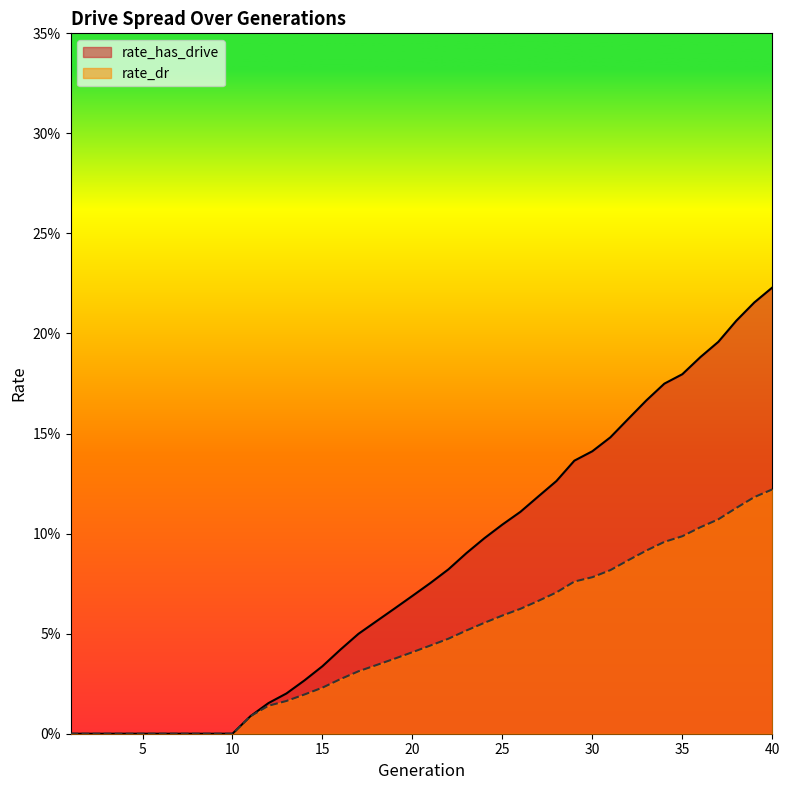

What is the maximum value shown in the chart?

0.2